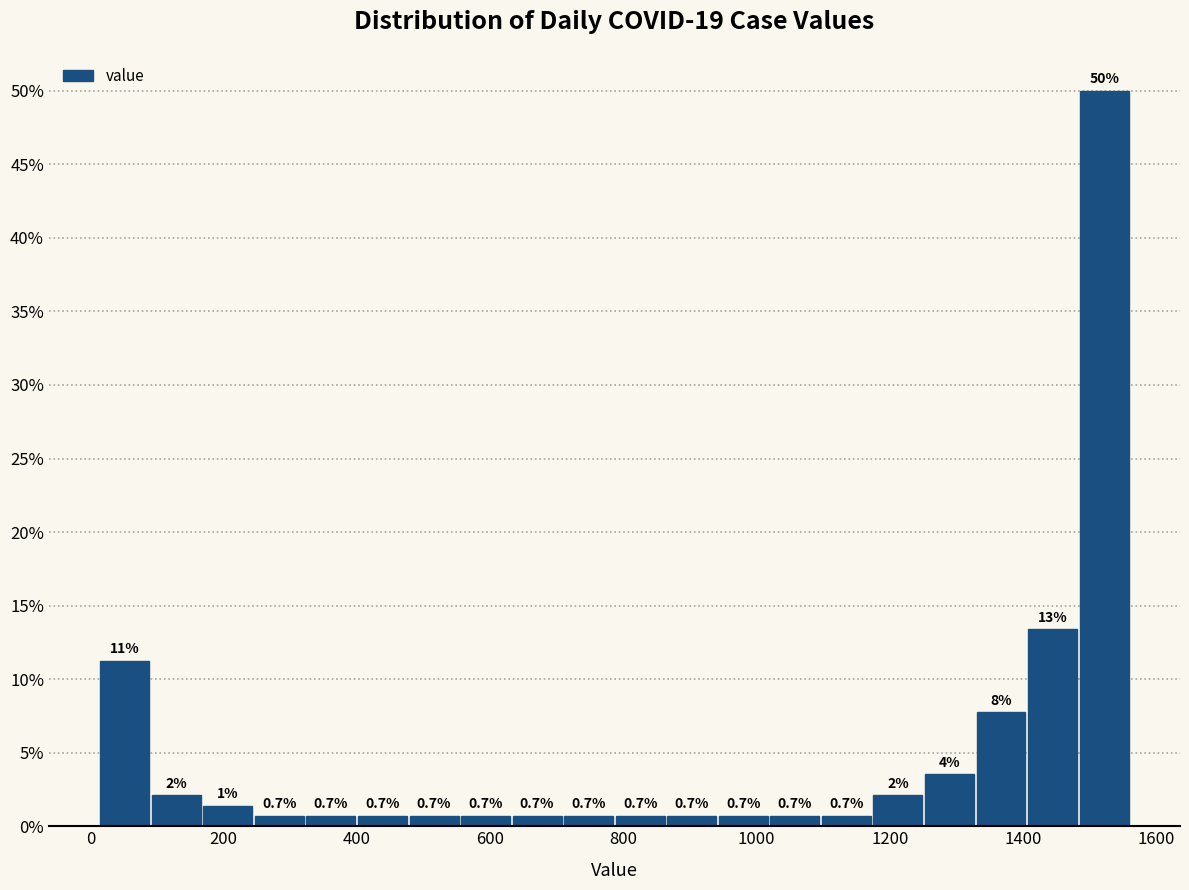

Read against the x-axis, roughly where is the centre of the tallest bar?

1520